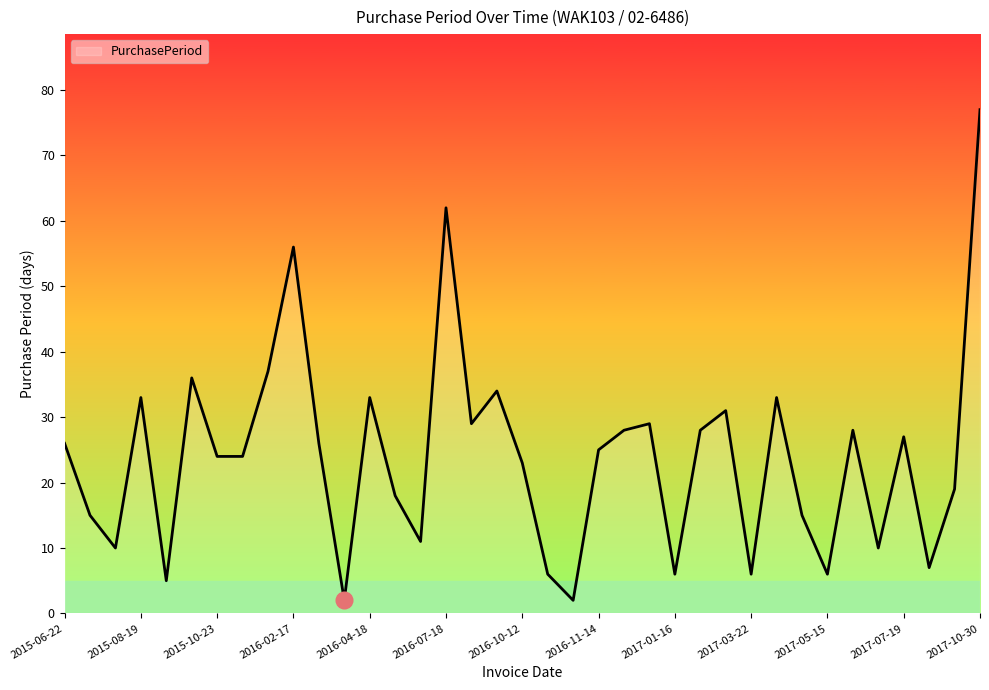

What is the maximum value shown in the chart?

77